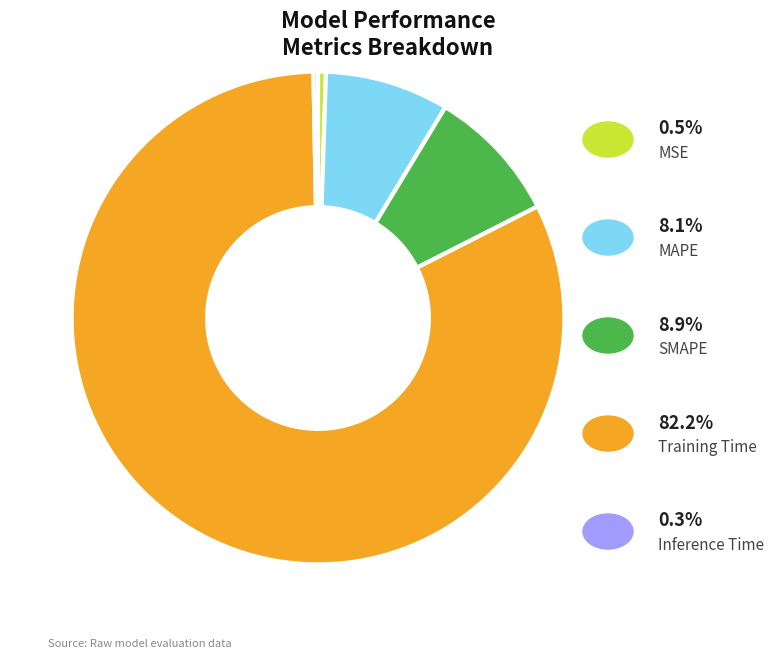

Is there a majority slice in this chart?

Yes